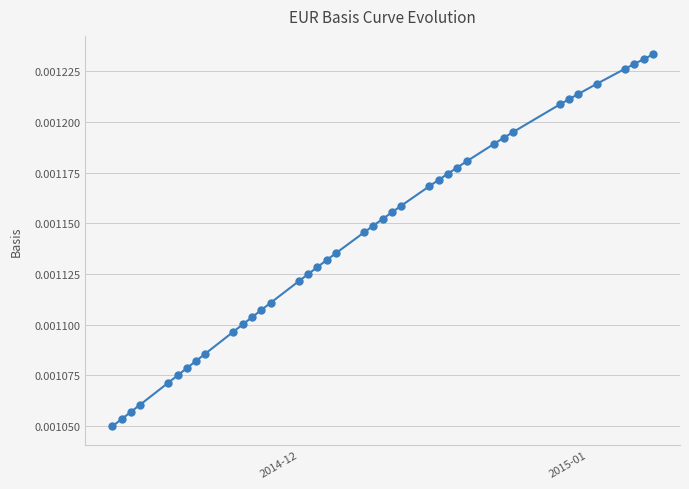

Does the chart display data point markers on the line(s)?

Yes